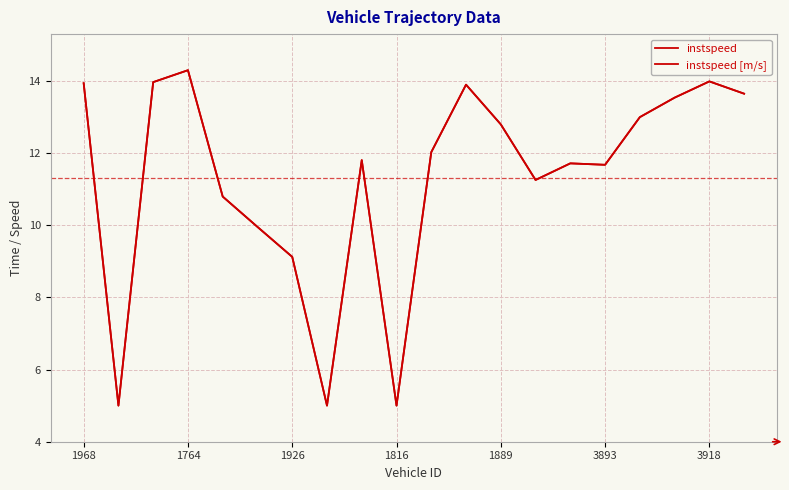

At how many categories does at least one series exceed 11?

14